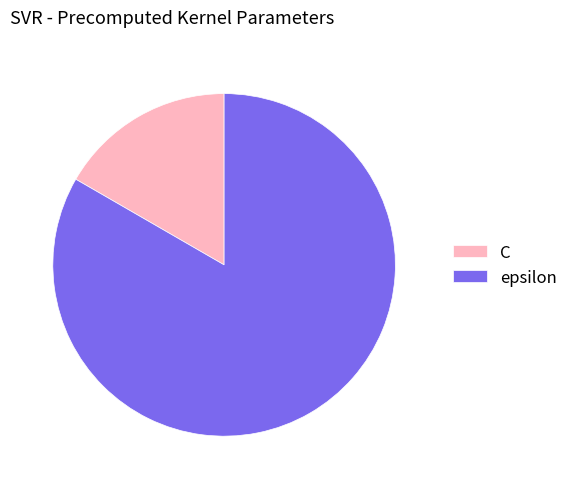

Which slice is the smallest?

C